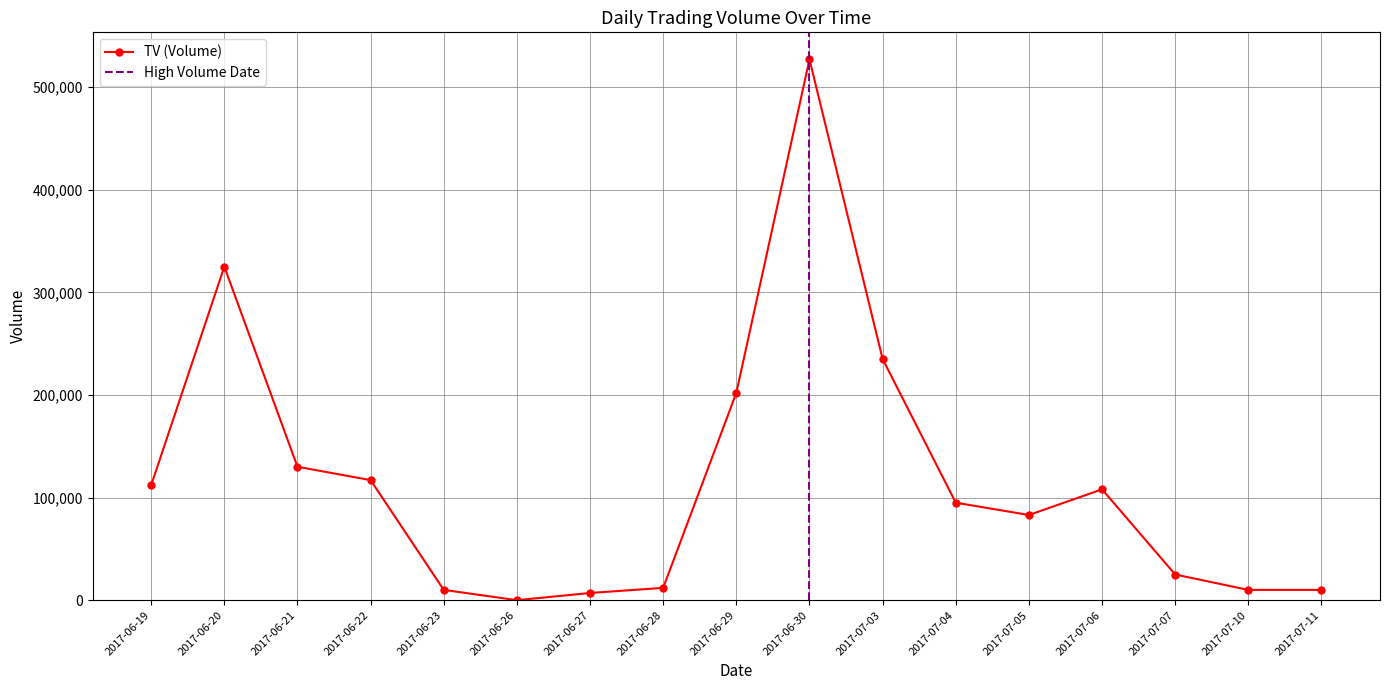

Rank the categories by value from lowest to highest.

2017-06-26, 2017-06-27, 2017-06-23, 2017-07-10, 2017-07-11, 2017-06-28, 2017-07-07, 2017-07-05, 2017-07-04, 2017-07-06, 2017-06-19, 2017-06-22, 2017-06-21, 2017-06-29, 2017-07-03, 2017-06-20, 2017-06-30